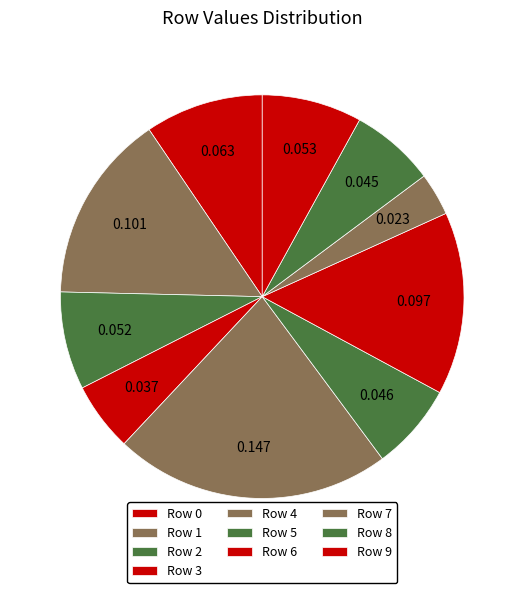

How many slices are in this pie chart?

10